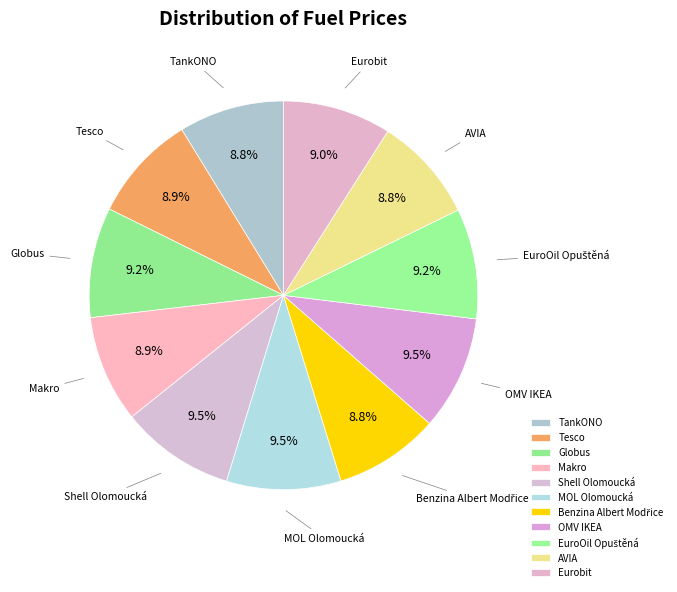

Is there a majority slice in this chart?

No